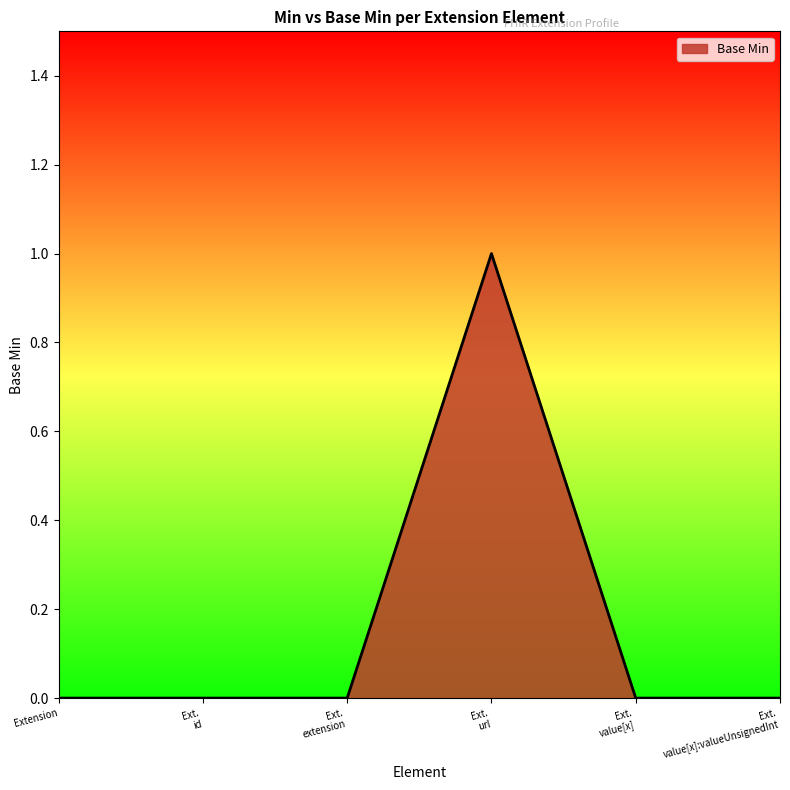

What position from the left is Extension?

1